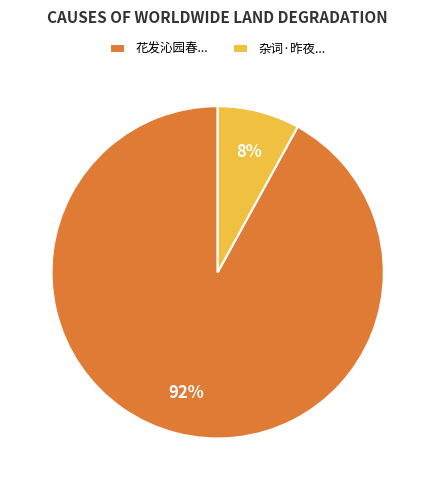

How many segments does this pie chart have?

2